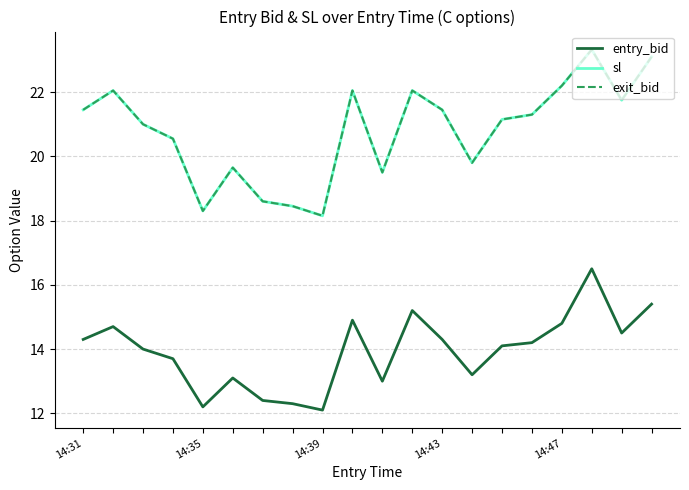

Does the chart have visible grid lines?

Yes